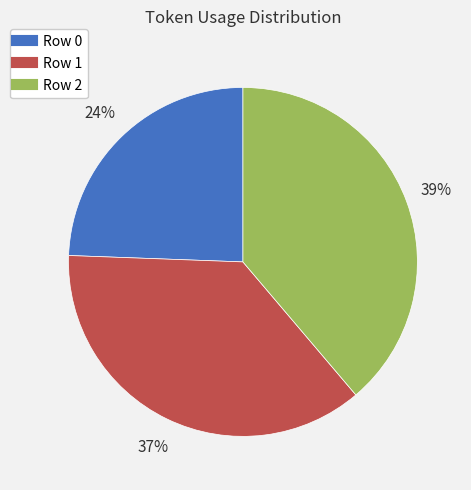

To the nearest percent, what is the combined percentage of Row 1 and Row 0?

61%